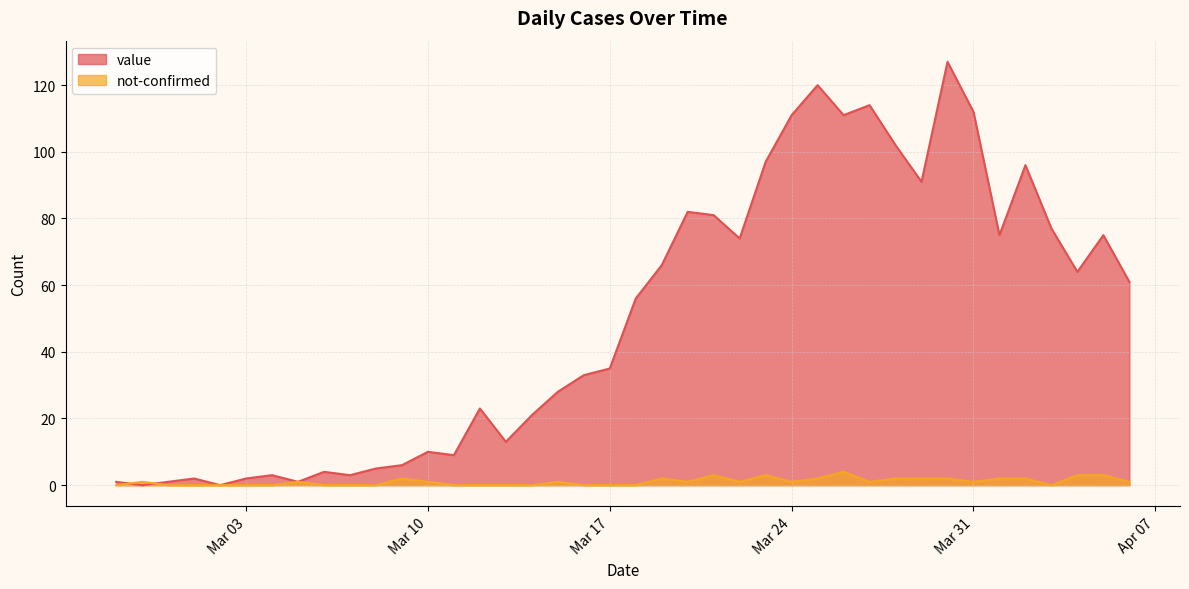

Is the value of not-confirmed at 2020-03-04 greater than the value of value at 2020-03-05?

No